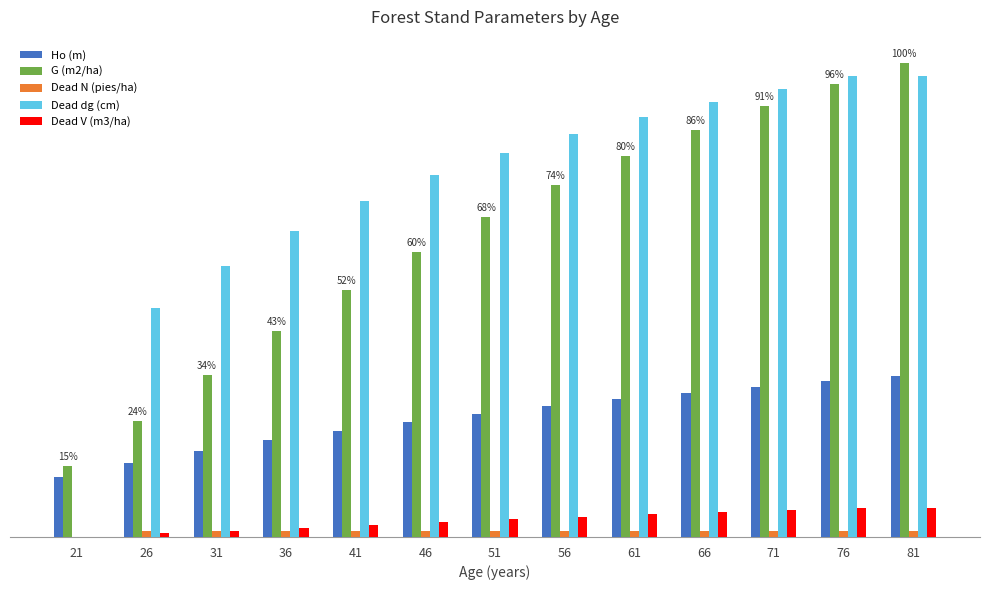

What are all the series names shown in the legend?

Ho (m), G (m2/ha), Dead N (pies/ha), Dead dg (cm), Dead V (m3/ha)